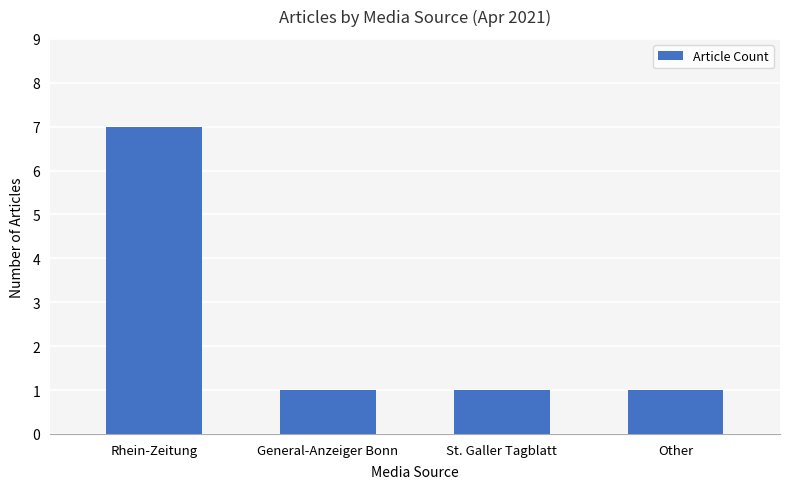

What is the difference between the maximum and minimum values?

6